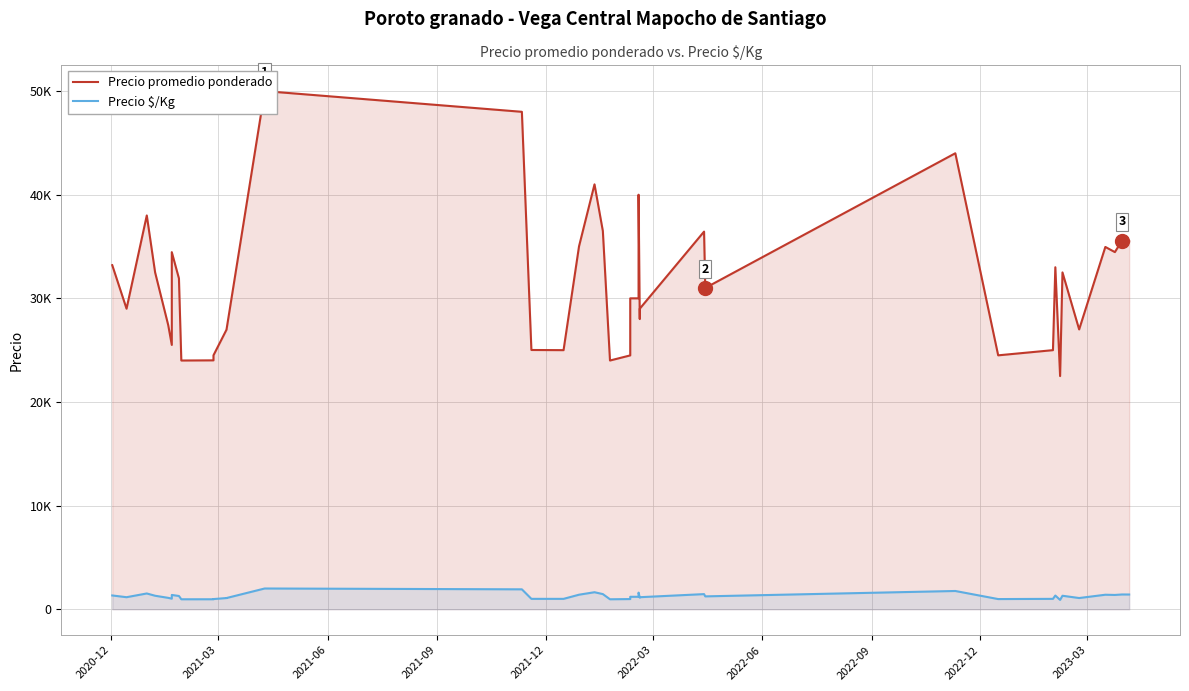

True or false: Precio $/Kg and Precio promedio ponderado intersect in this chart.

False